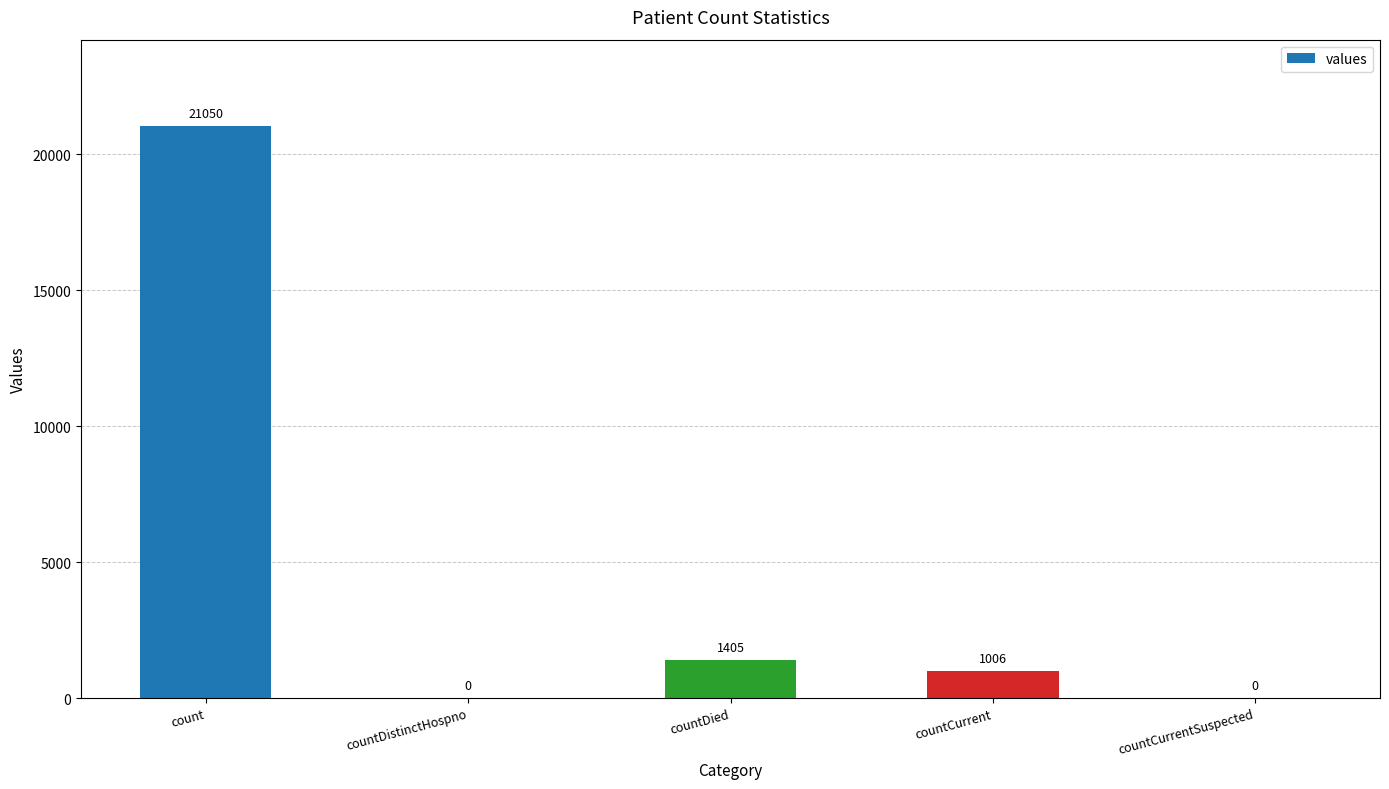

How many values are above zero?

3